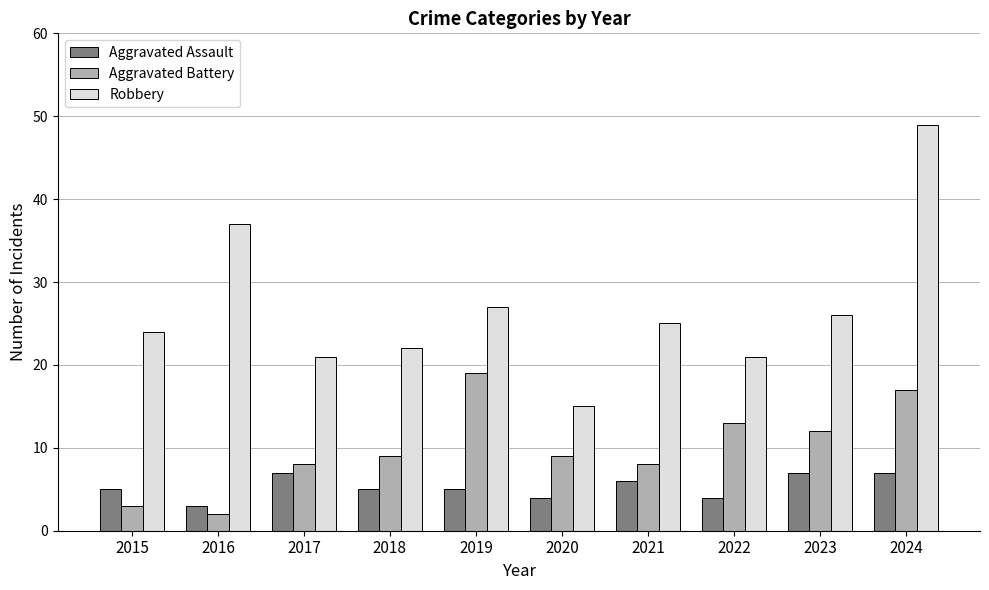

Reading left to right, what are all the values shown in this chart?

Aggravated Assault: 5	3	7	5	5	4	6	4	7	7
Aggravated Battery: 3	2	8	9	19	9	8	13	12	17
Robbery: 24	37	21	22	27	15	25	21	26	49